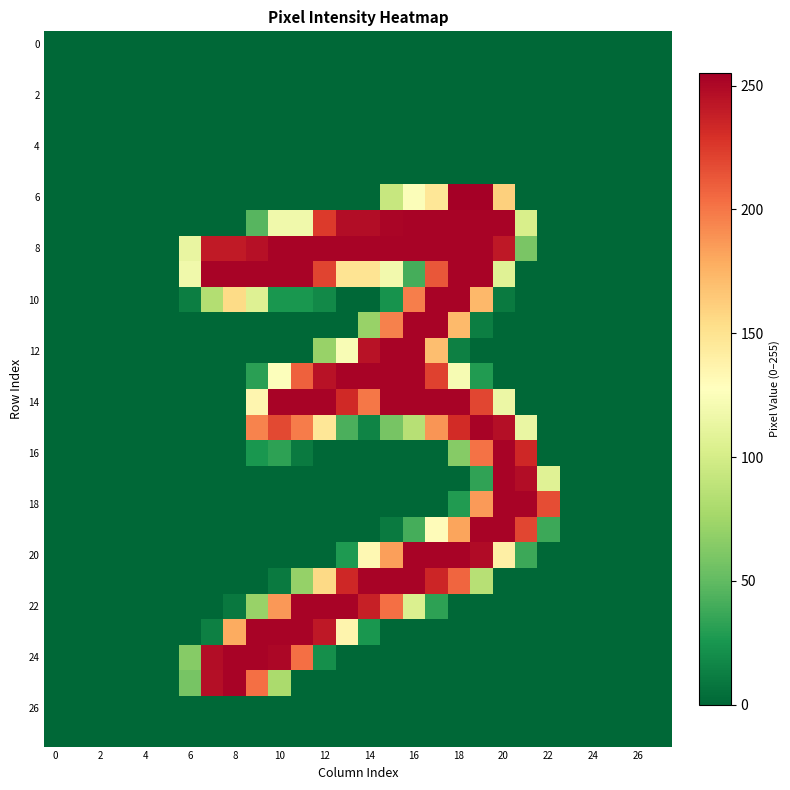

At which category is the sum across all series the highest?

17